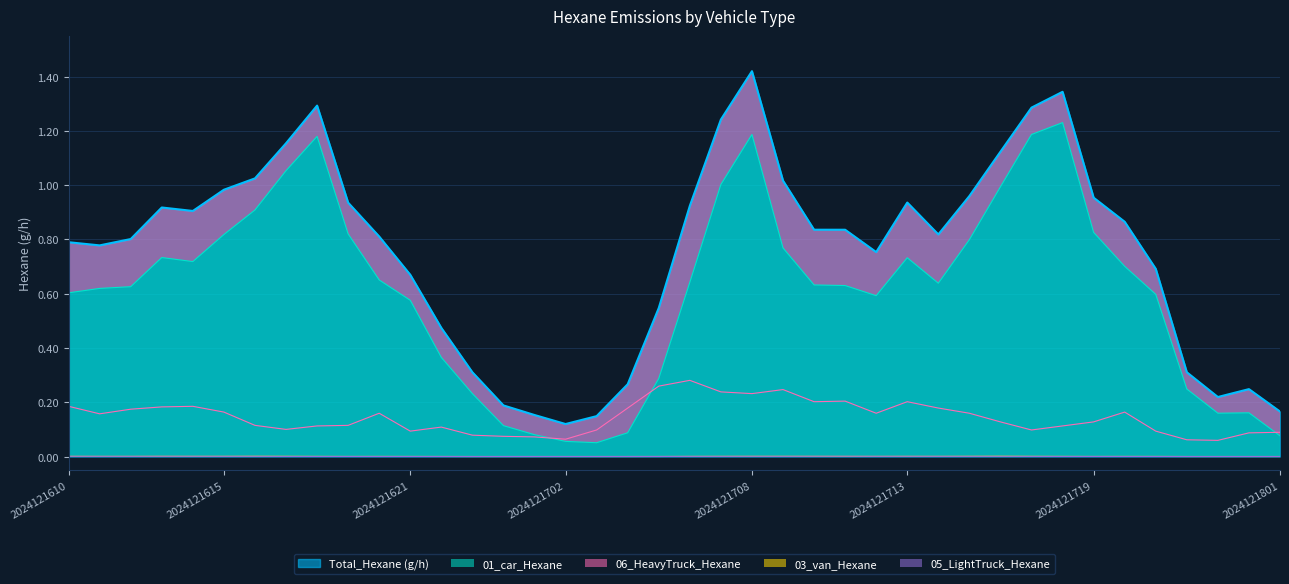

What is the approximate value of 01_car_Hexane at 2024121621?

0.6